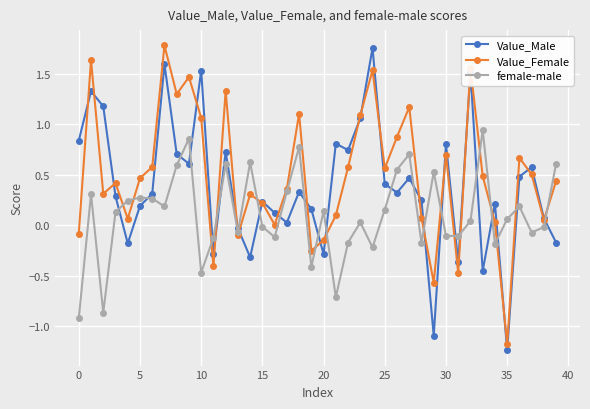

List the series in order of their overall mean, highest first.

Value_Female, Value_Male, female-male